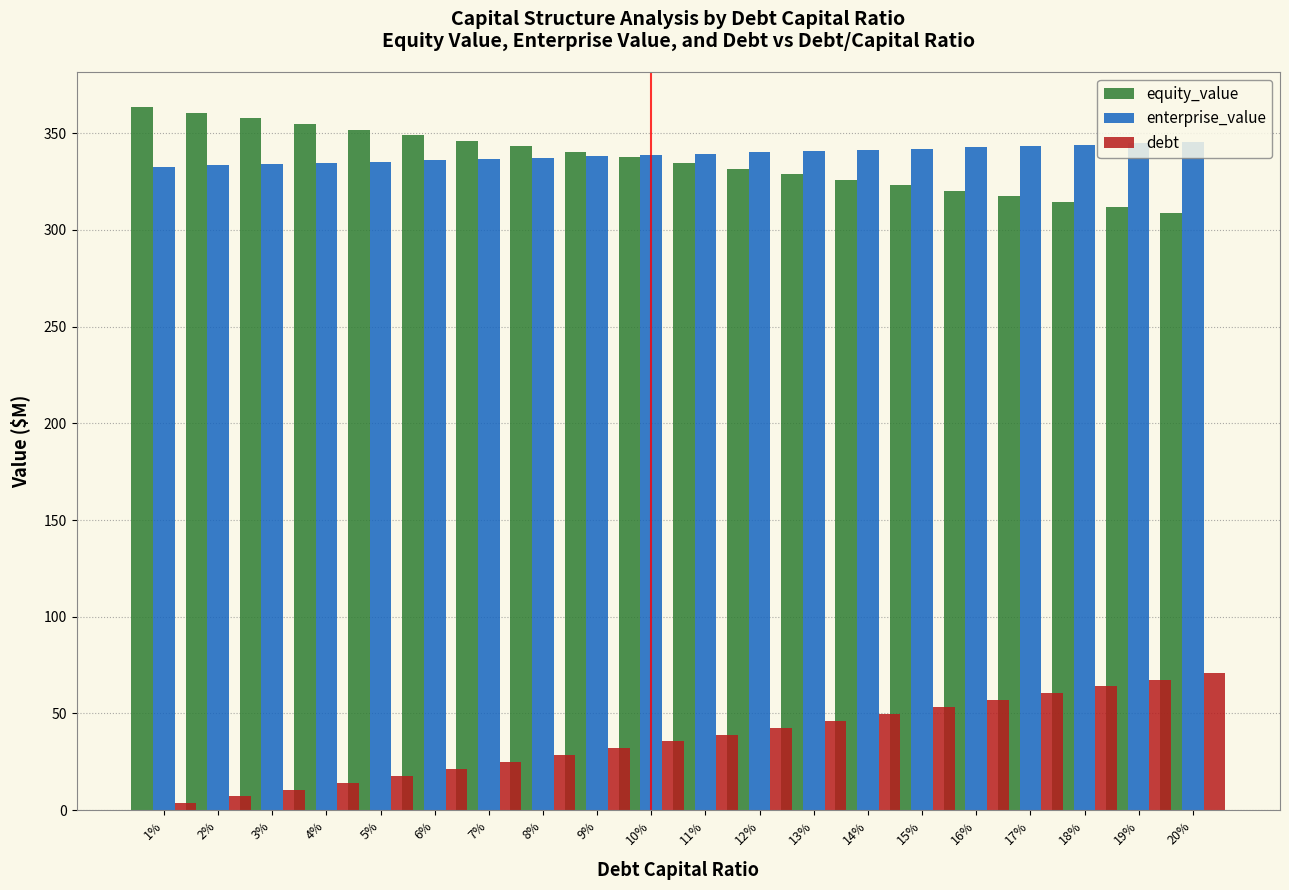

True or false: debt has a value of 13.0 at 8%.

False